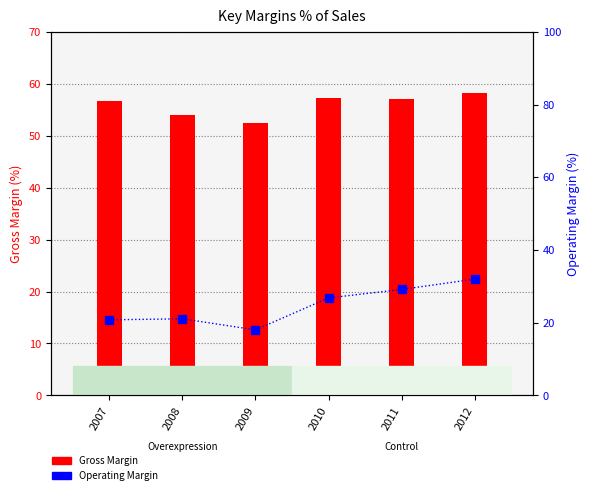

Which series has the widest spread of values?

Operating Margin